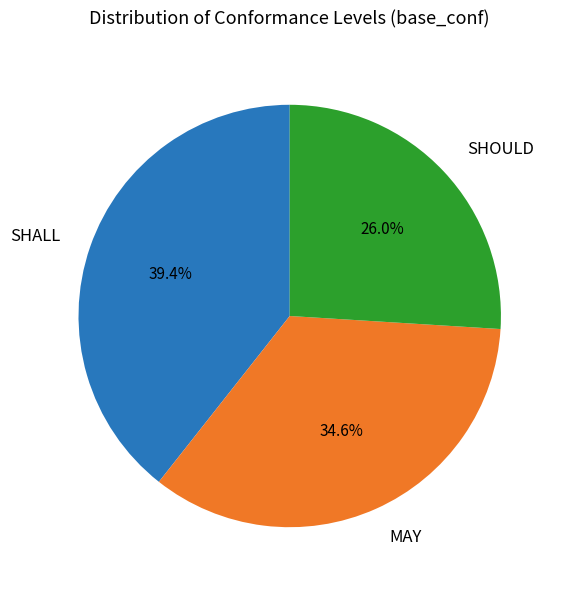

To the nearest percent, what is the average slice percentage?

33%